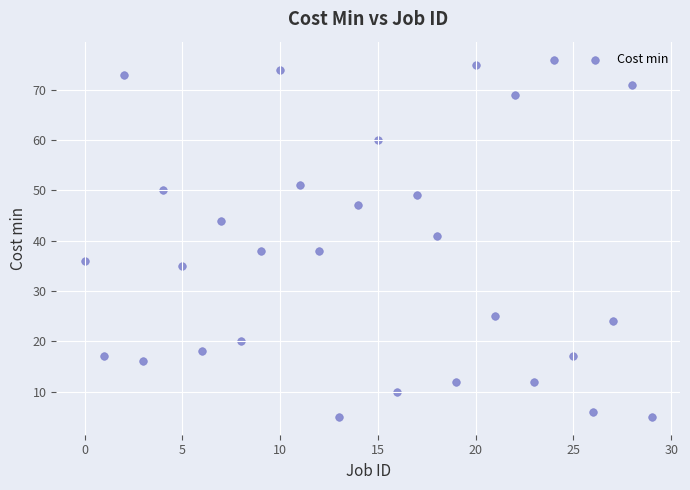

What Y value in the scatter plot is closest to 40?

41